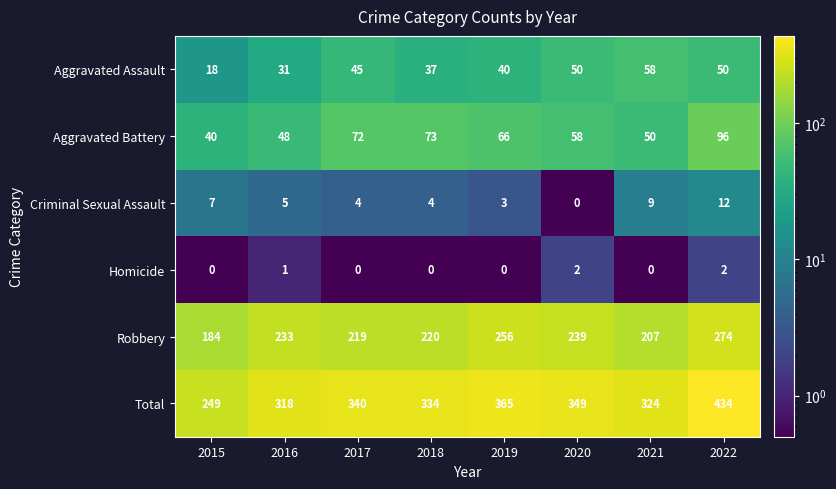

What is the greatest value displayed?

434